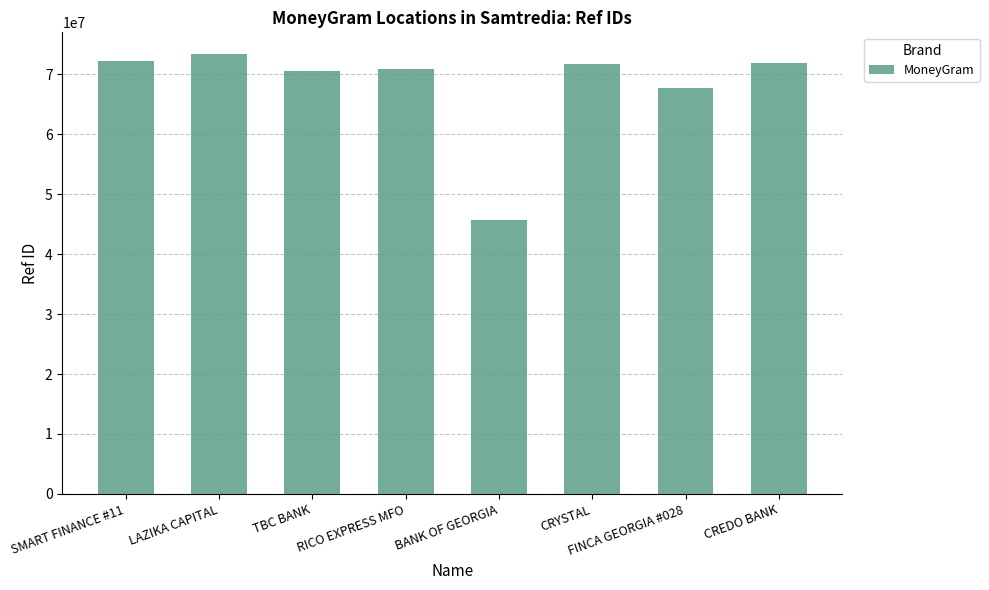

What is the average value?

68028677